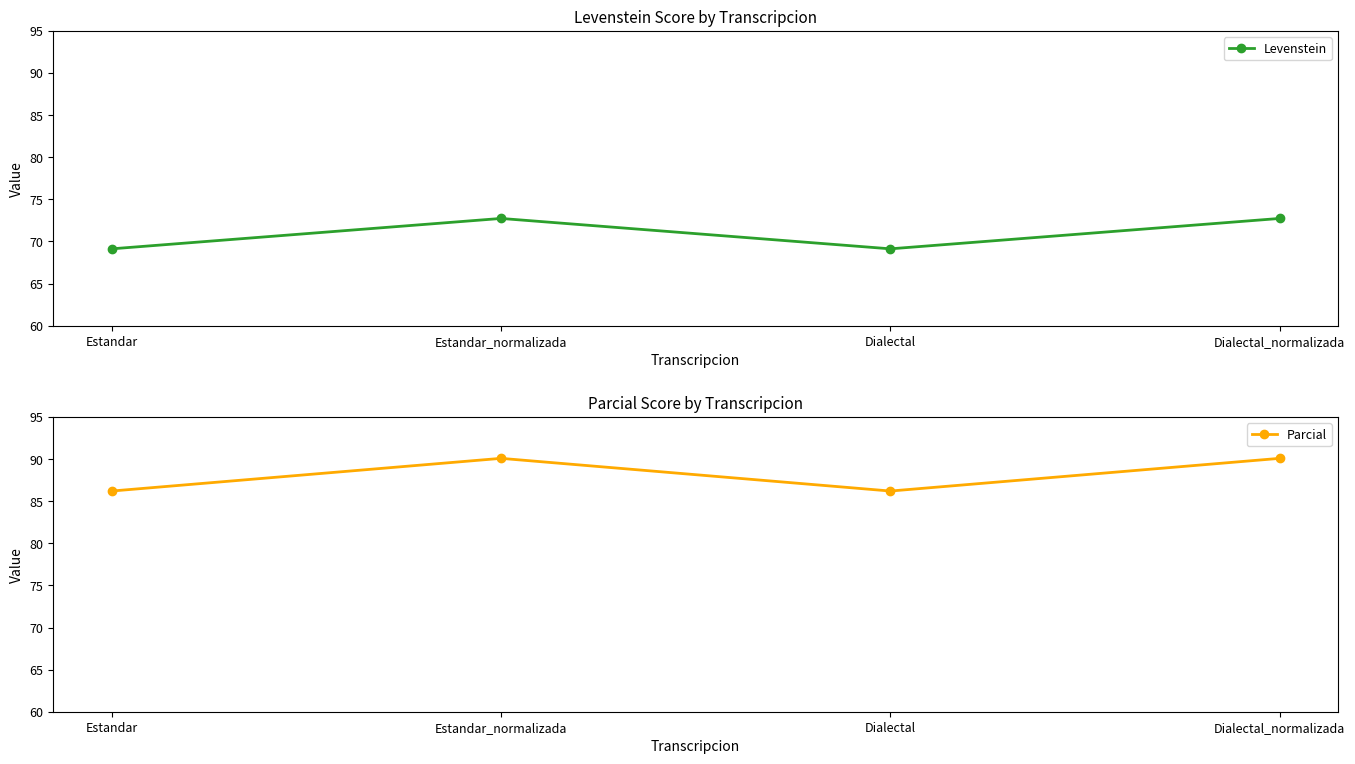

What is the highest value of the Levenstein series?

72.7